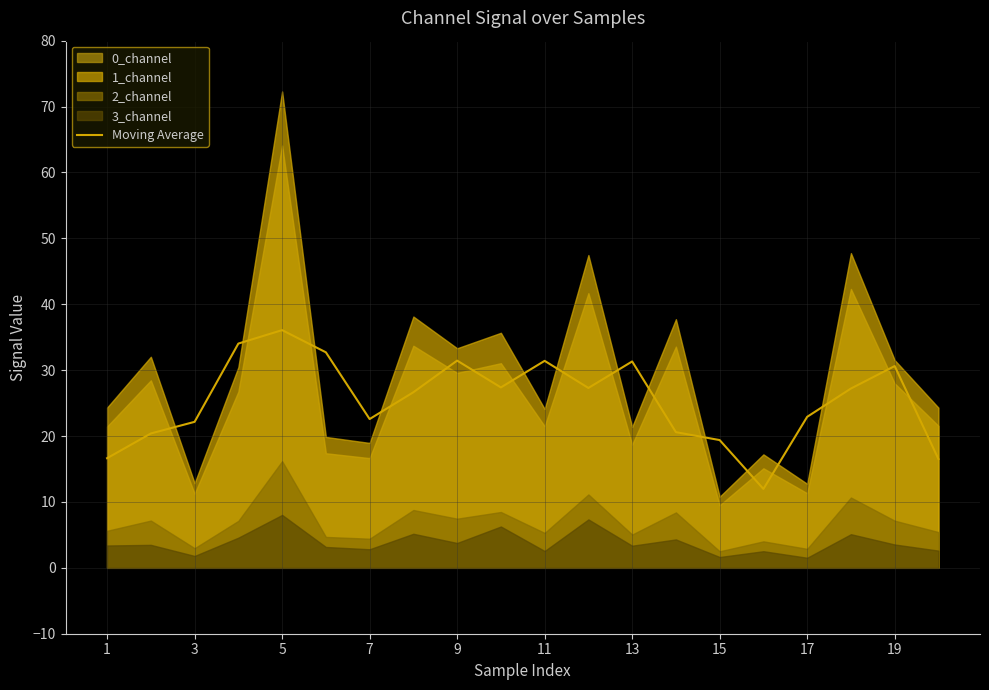

True or false: Moving Average has a value of 34.9 at 7.

False